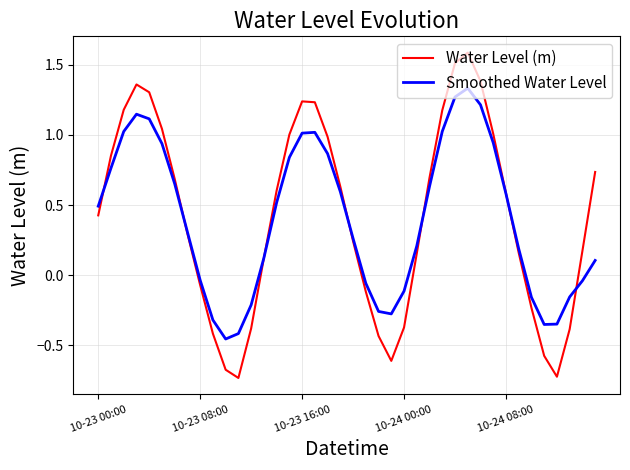

What is the greatest value displayed?

1.6